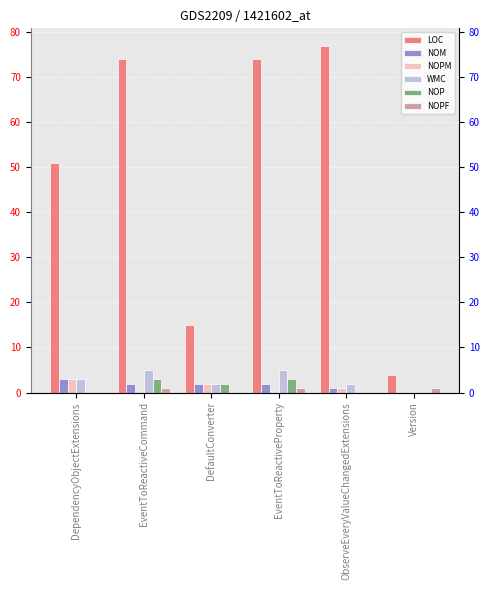

Which series has the largest range (max minus min)?

LOC